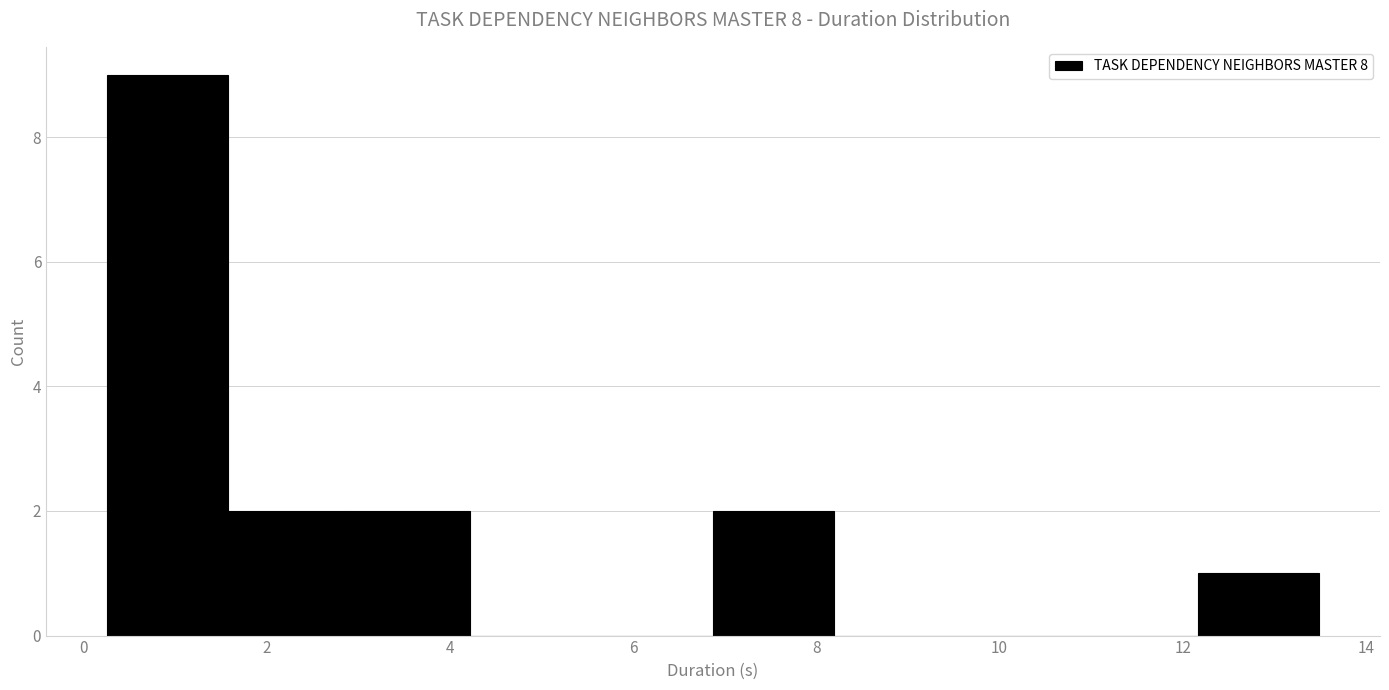

Reading left to right, transcribe this chart: for each bar, give the range it covers on the x-axis and its height. Neither the bar edges nor the heights are printed on the chart, so give them approximately, as read against the axes.

0.2 to 1.6: 9
1.6 to 3.0: 2
3.0 to 4.2: 2
4.2 to 5.6: 0
5.6 to 6.8: 0
6.8 to 8.2: 2
8.2 to 9.6: 0
9.6 to 10.8: 0
10.8 to 12.2: 0
12.2 to 13.4: 1